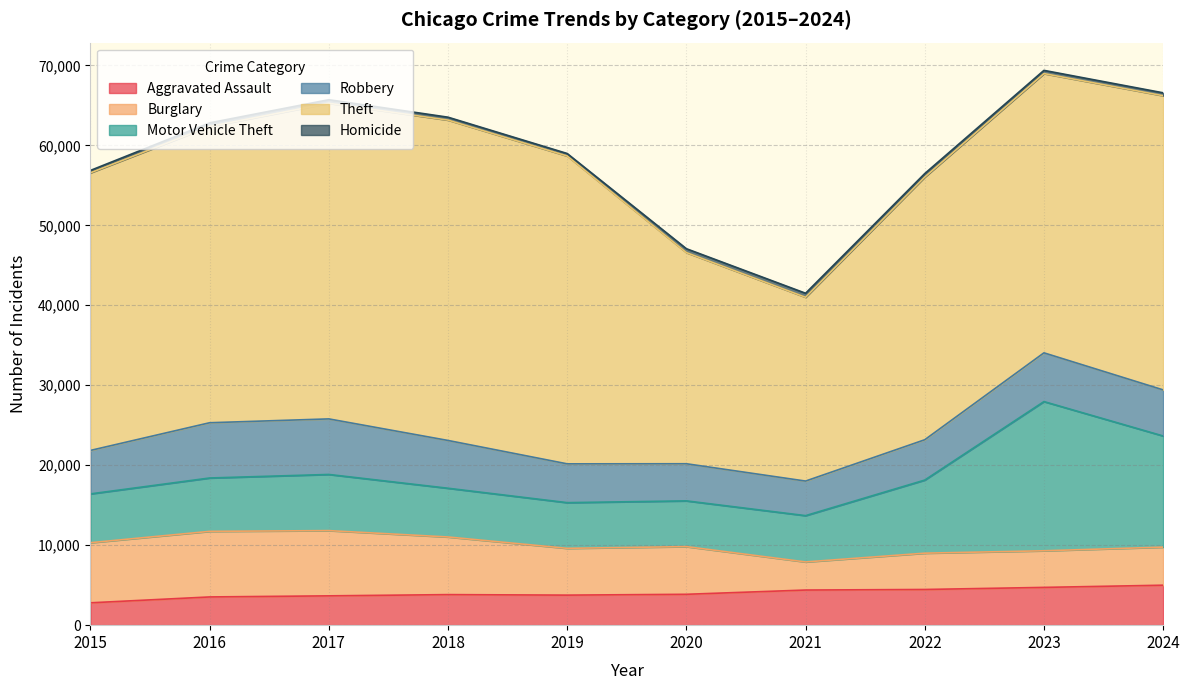

What is the value of the Aggravated Assault point at the 1st from the left?

2796